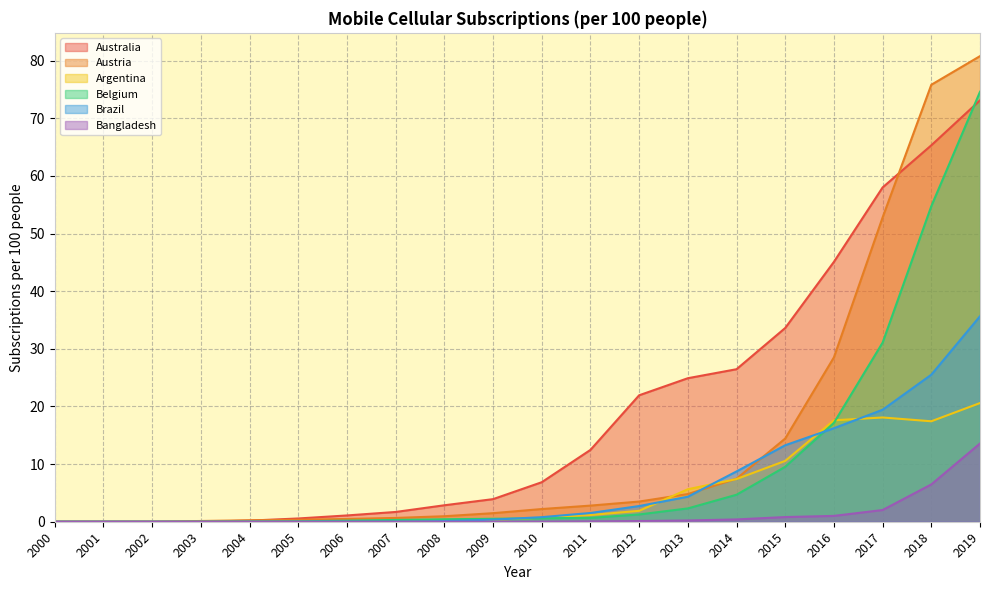

What is the difference between the highest and lowest values at 2004?

0.3